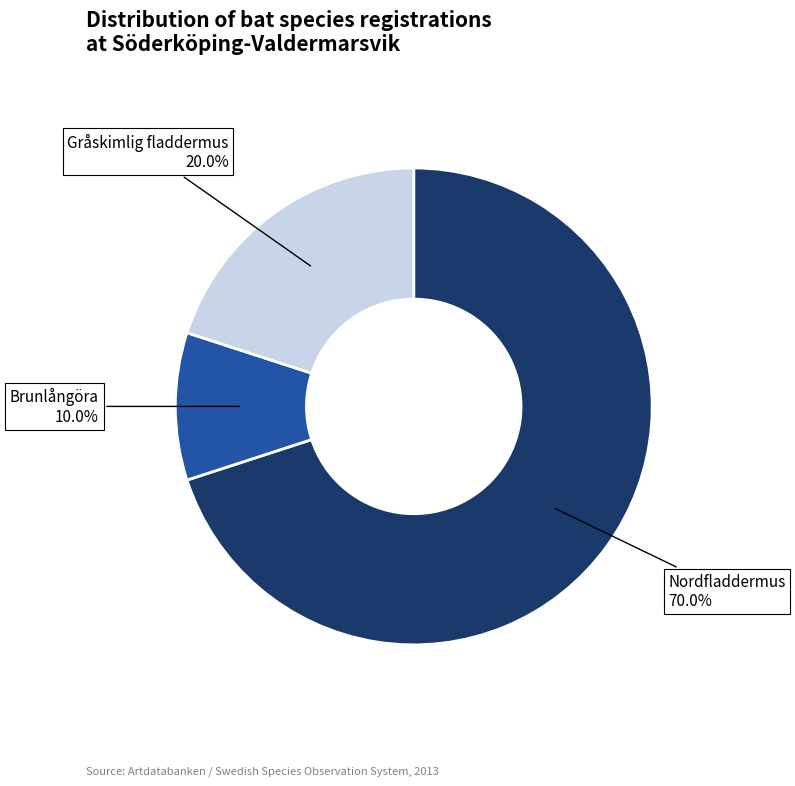

Is there a majority slice in this chart?

Yes